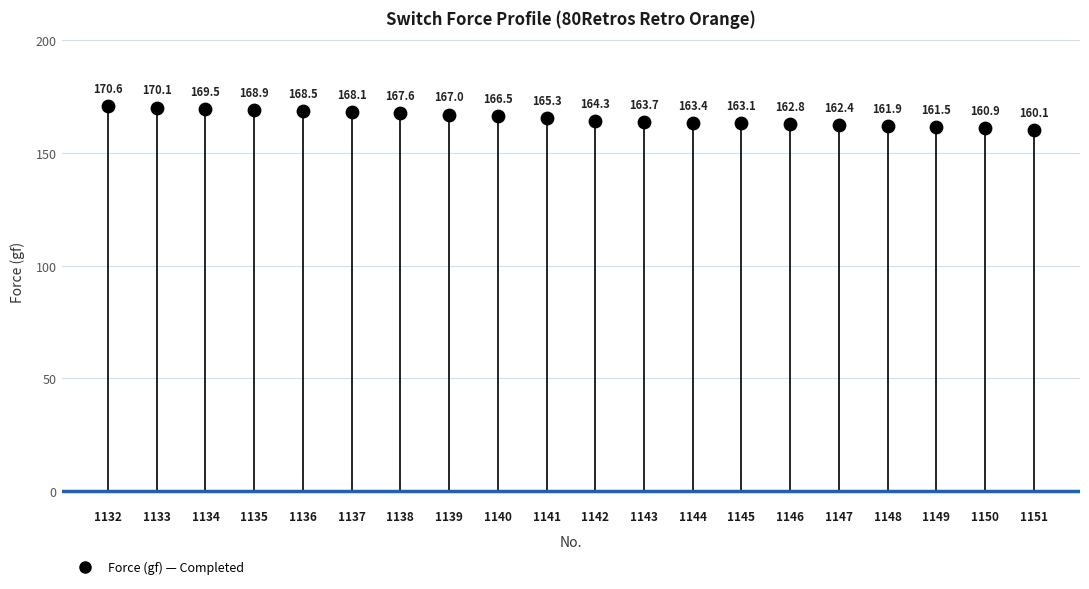

What Y value in the scatter plot is closest to 165?

165.3